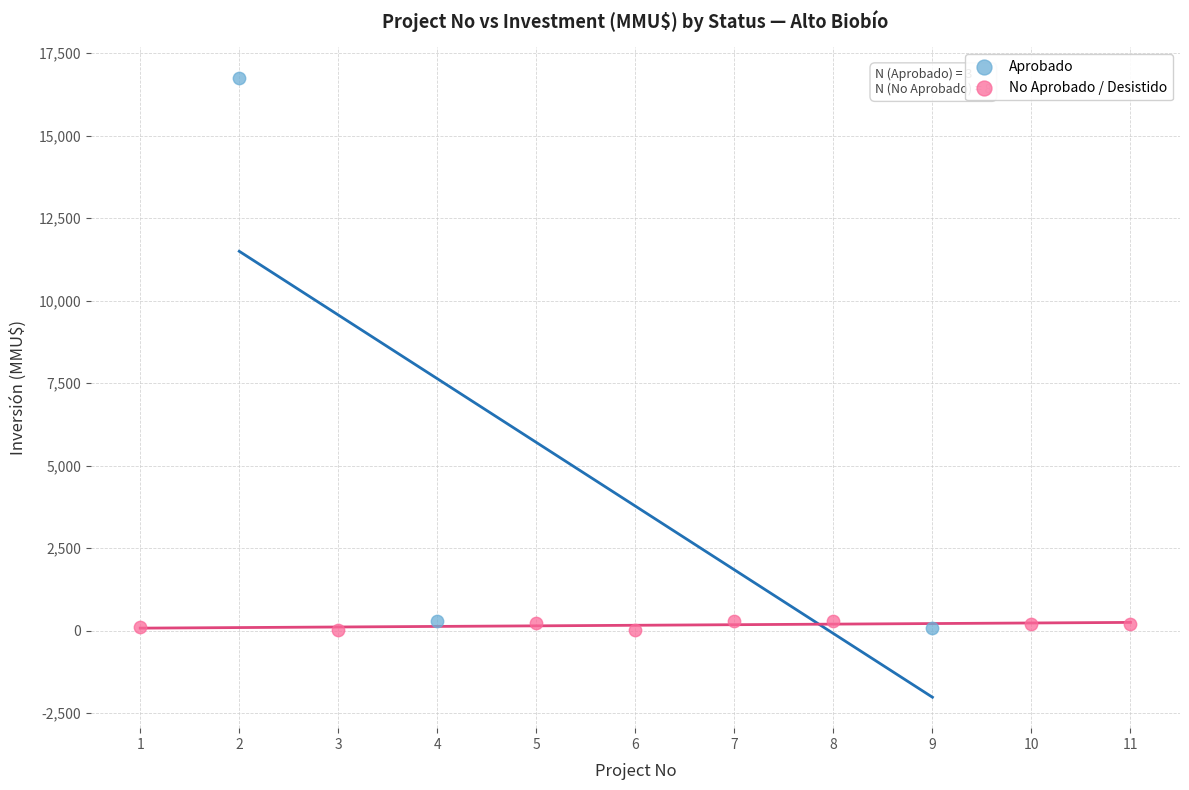

What are all the series names shown in the legend?

Aprobado, No Aprobado / Desistido